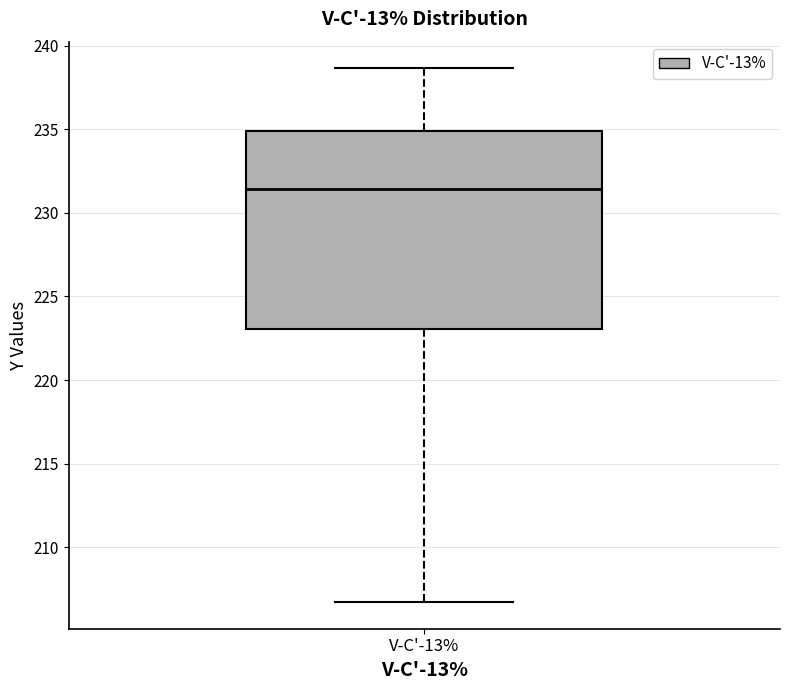

Where does the median line of the box for V-C'-13% sit on the y-axis? The values are not printed on the chart, so give them approximately, as read against the axis.

231.5